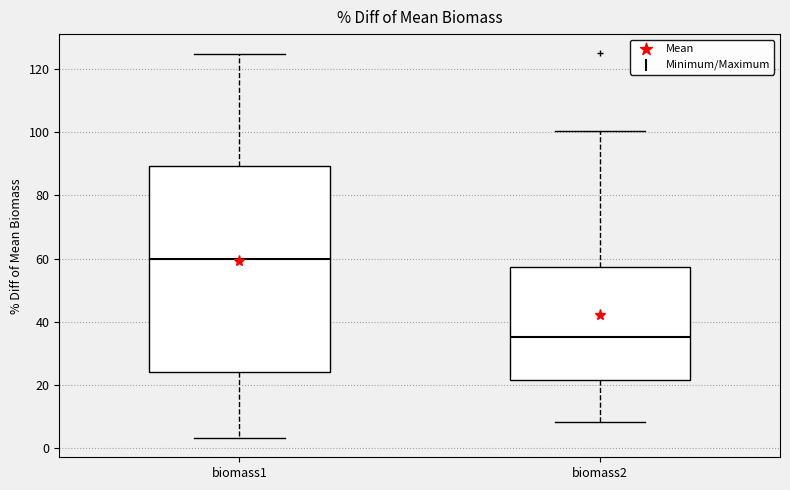

Reading left to right, read every box against the y-axis: the position of its median line, the range the box covers, and the ends of its whiskers. The values are not printed on the chart, so give them approximately, as read against the axis.

biomass1: median 60, box 24 to 90, whiskers 4 to 124
biomass2: median 36, box 22 to 58, whiskers 8 to 100